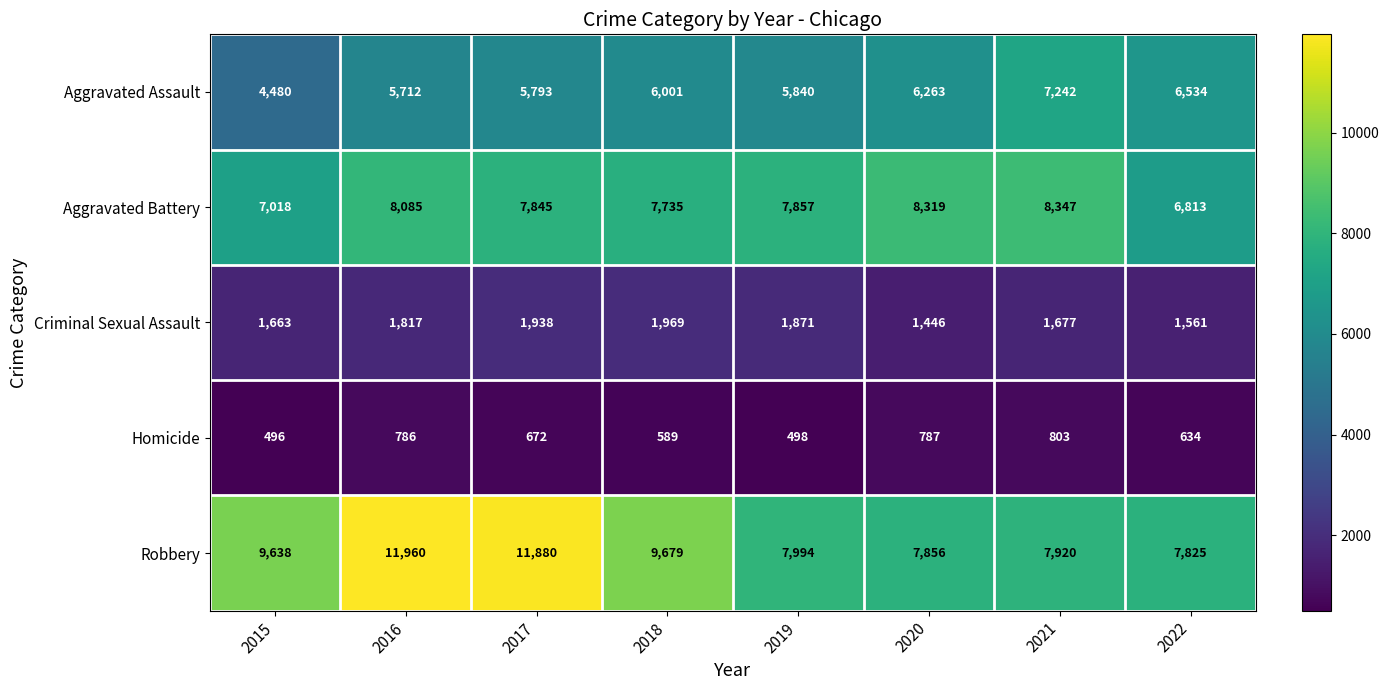

What is the average value of the Aggravated Battery series?

7752